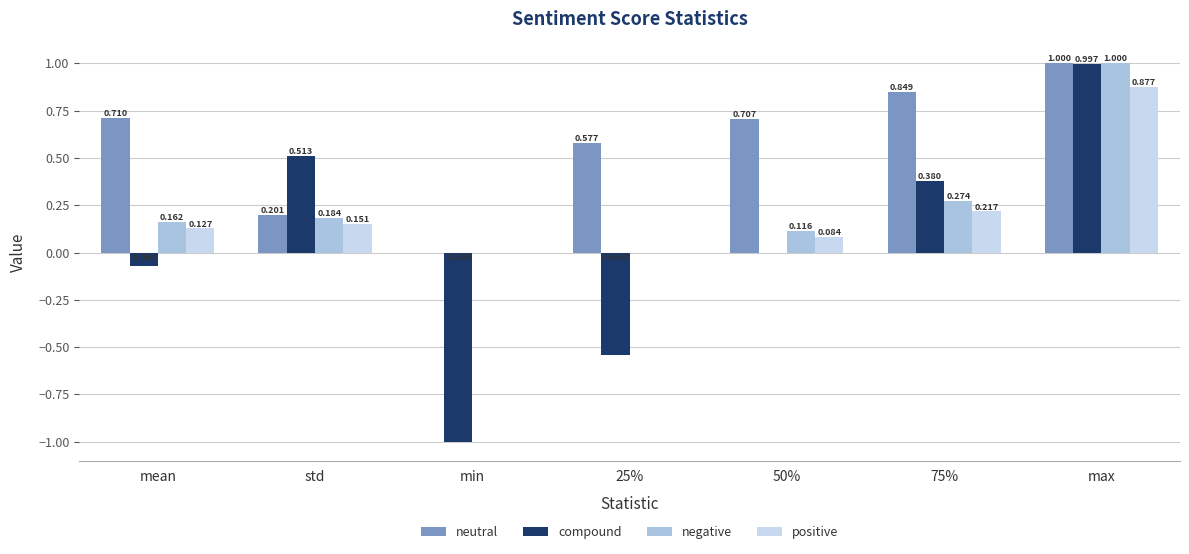

At which category does the chart reach its peak across all series?

max